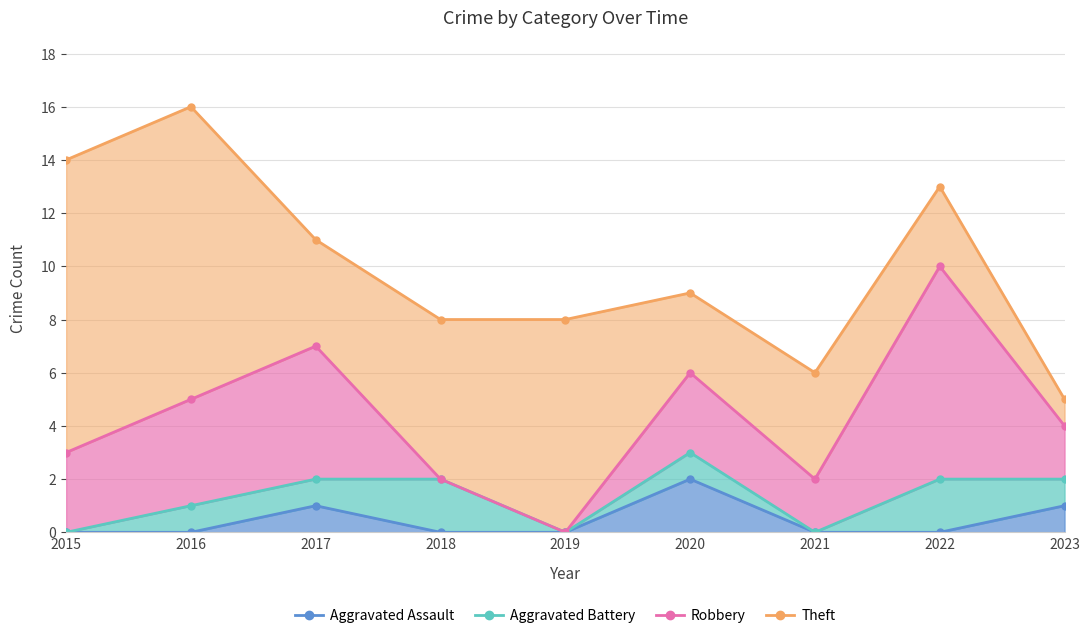

What is the difference between the maximum and minimum values in the Robbery series?

8